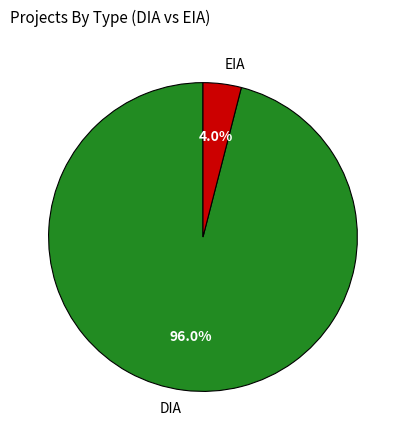

Rank the categories by value from lowest to highest.

EIA, DIA